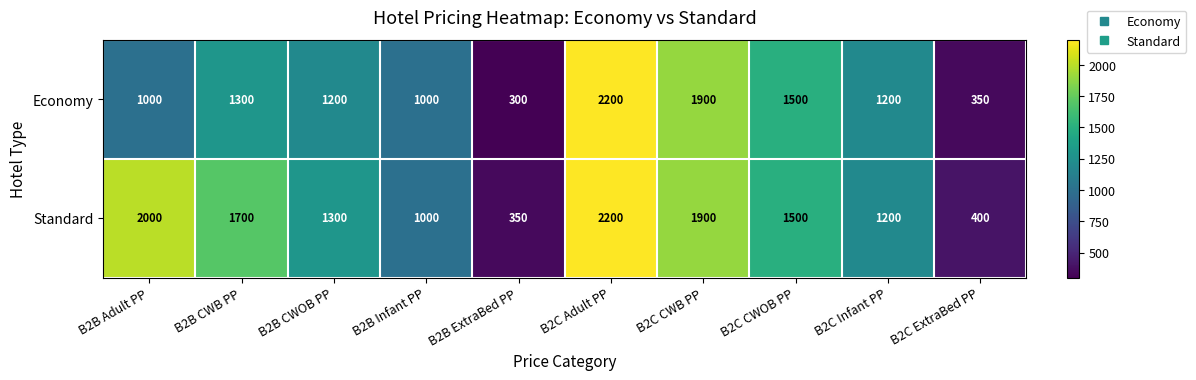

At how many categories does at least one series exceed 320?

10